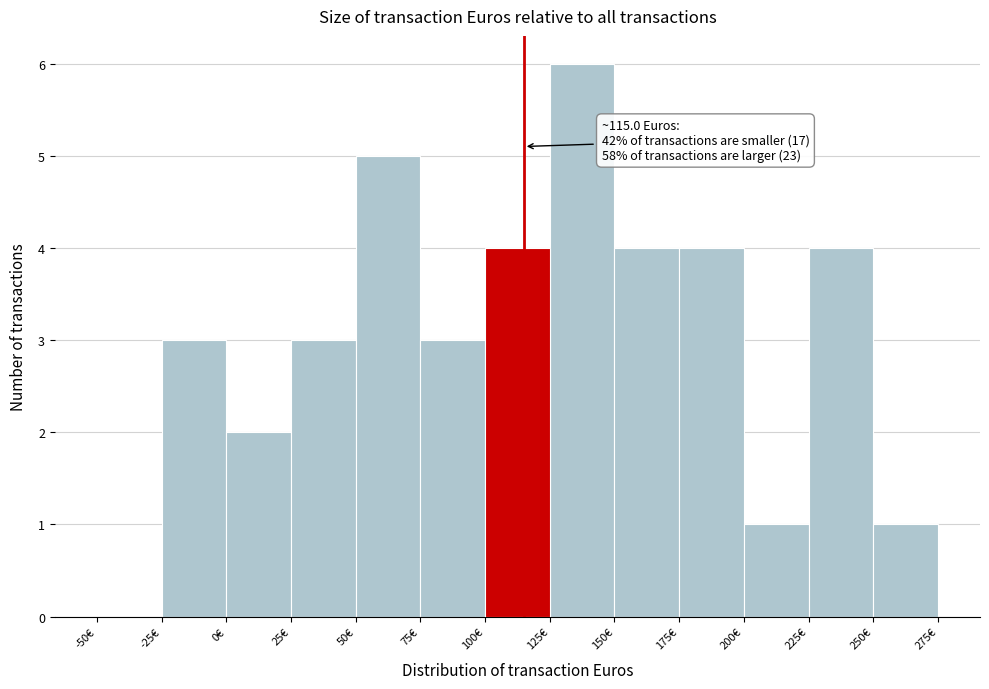

Over which range of the x-axis is the bar tallest?

125 to 150